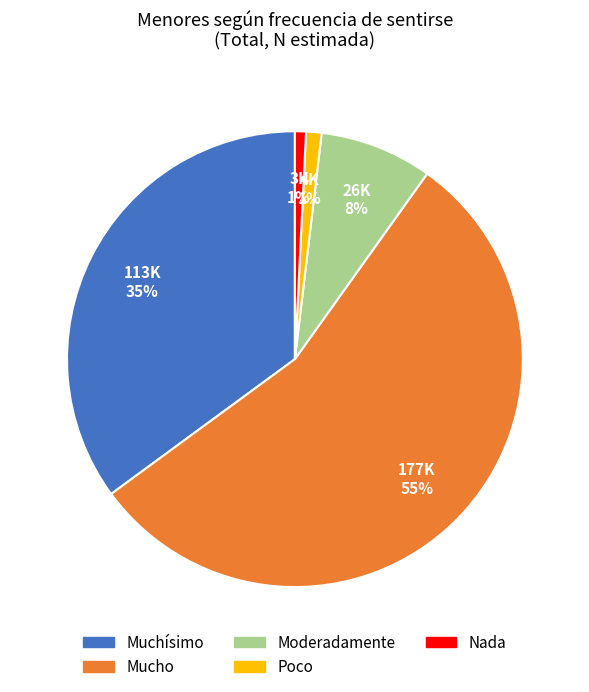

To the nearest percent, what portion does Poco represent?

1%